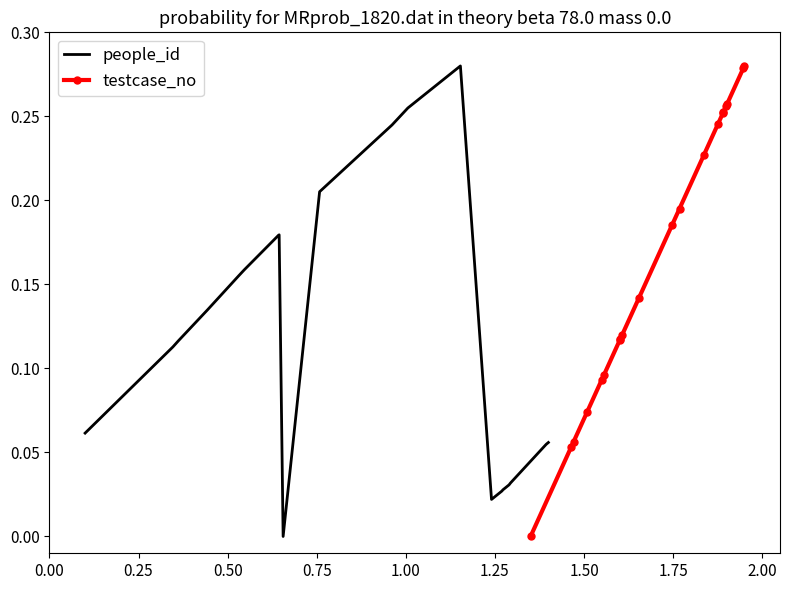

Which series has the largest total across all categories?

testcase_no